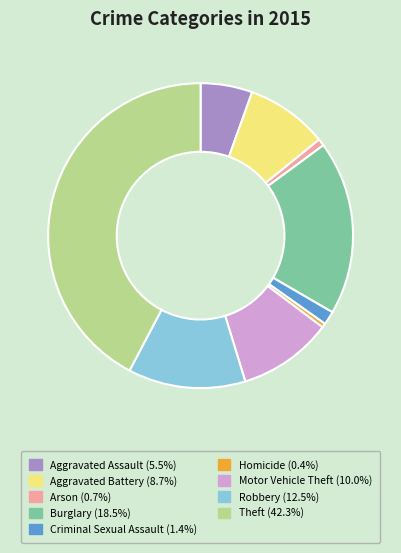

How many slices are in this pie chart?

9